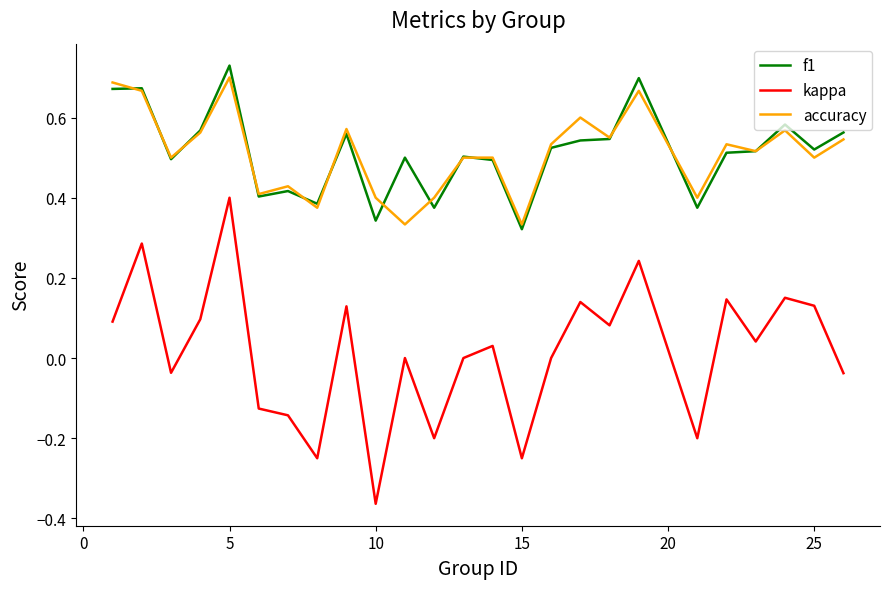

True or false: kappa and accuracy intersect in this chart.

False